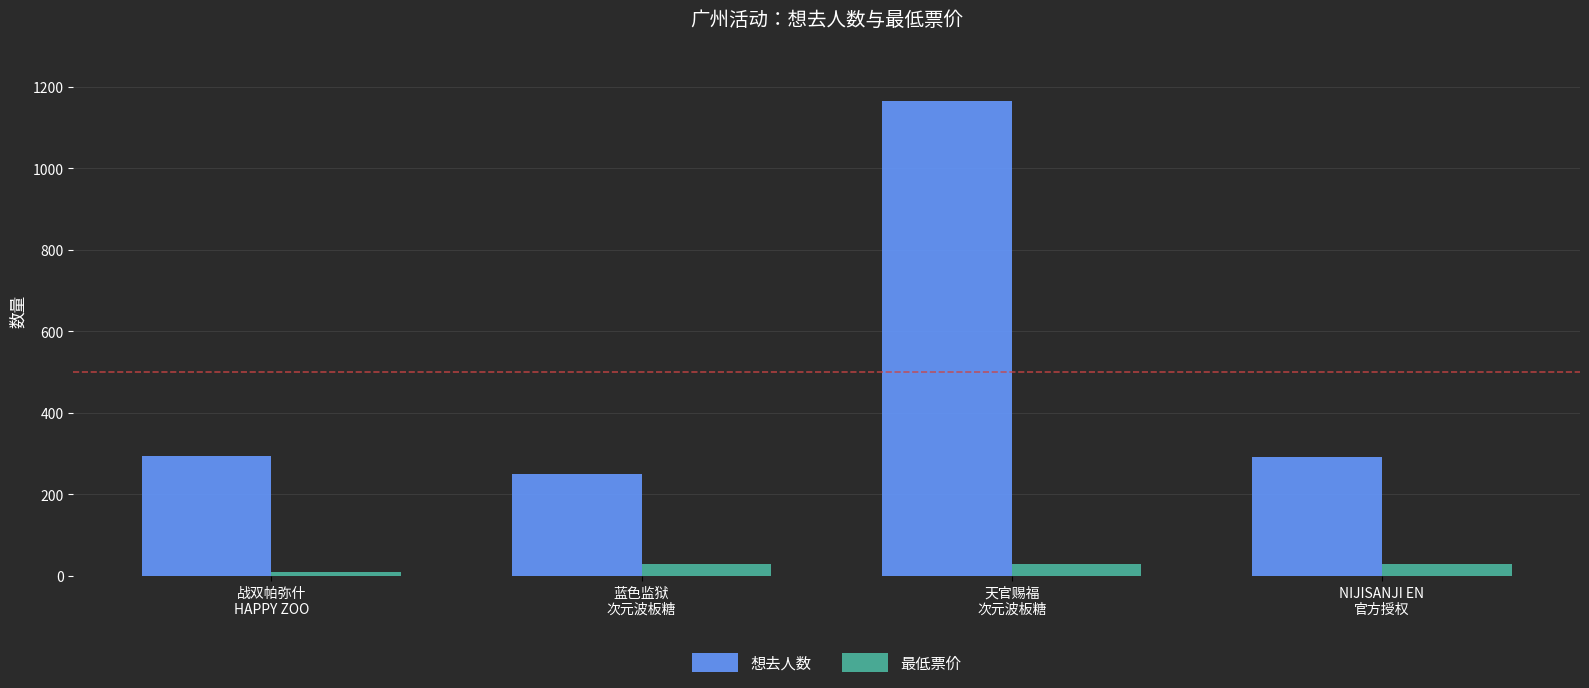

Which series changed the most between 蓝色监狱
次元波板糖 and 天官赐福
次元波板糖?

想去人数